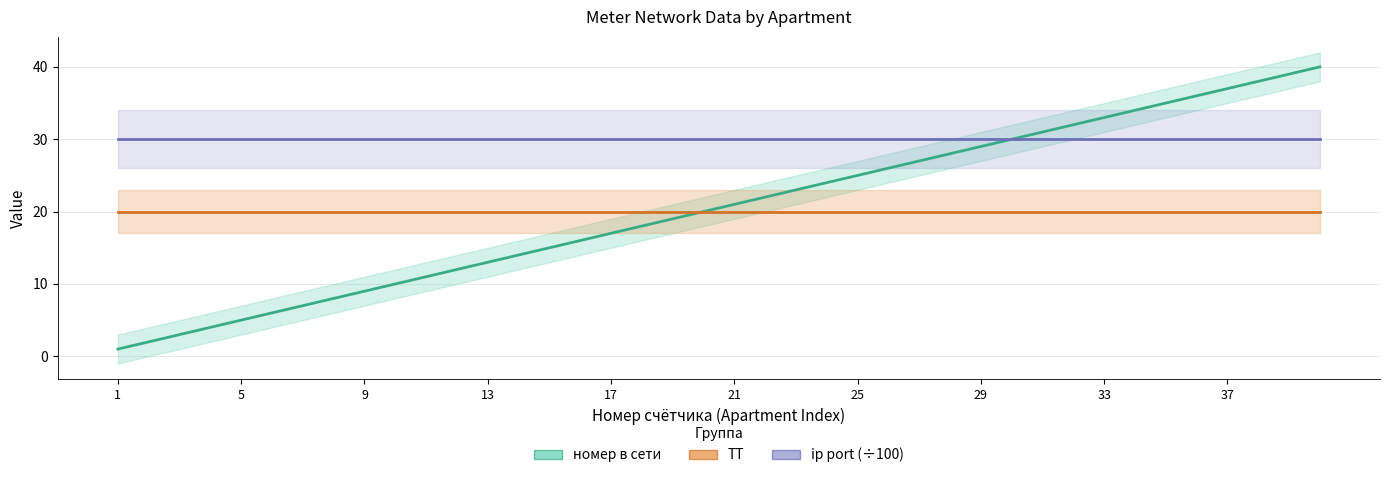

Rank the series by their maximum value, from highest to lowest.

номер в сети, ip port (÷100), ТТ